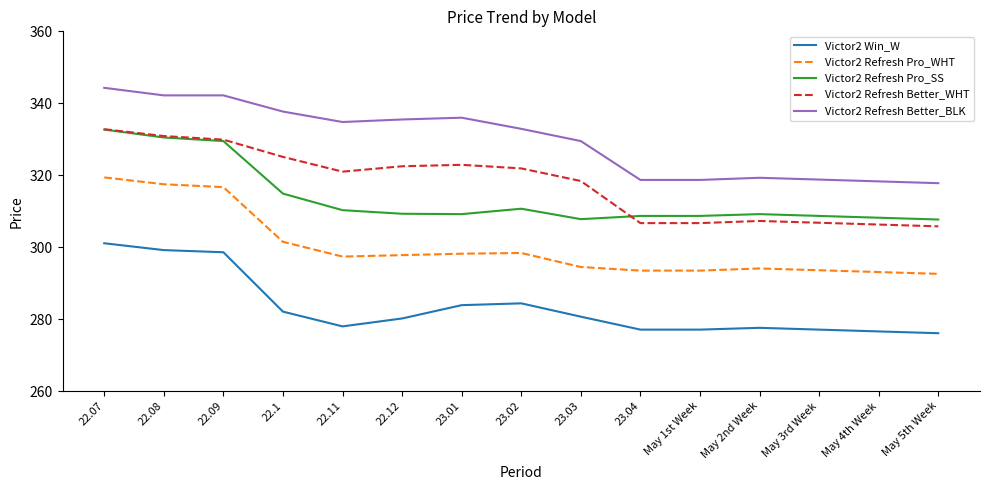

True or false: Victor2 Win_W and Victor2 Refresh Better_WHT cross at least once.

False